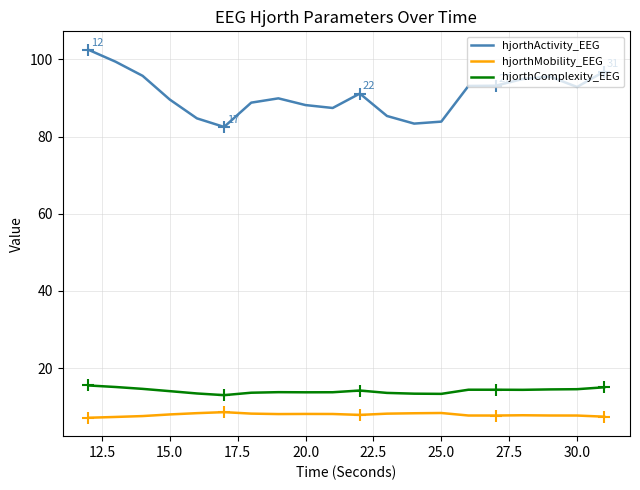

Which series has the largest range (max minus min)?

hjorthActivity_EEG